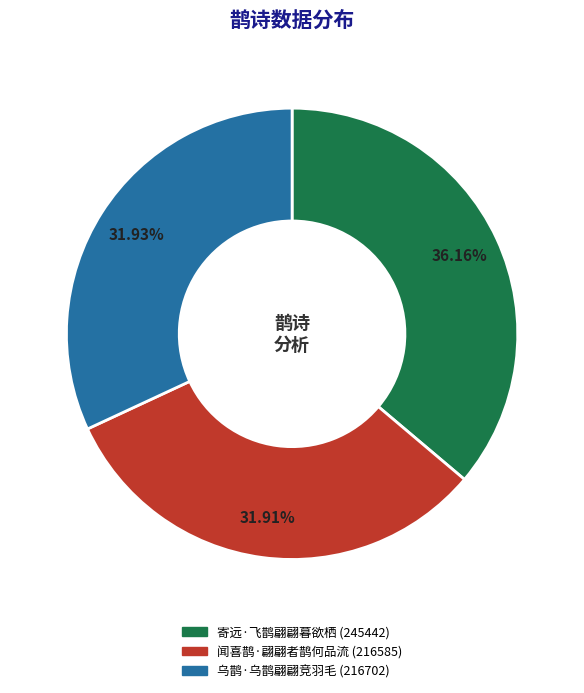

Does 乌鹊·乌鹊翩翩竞羽毛 represent more than half of the total?

No